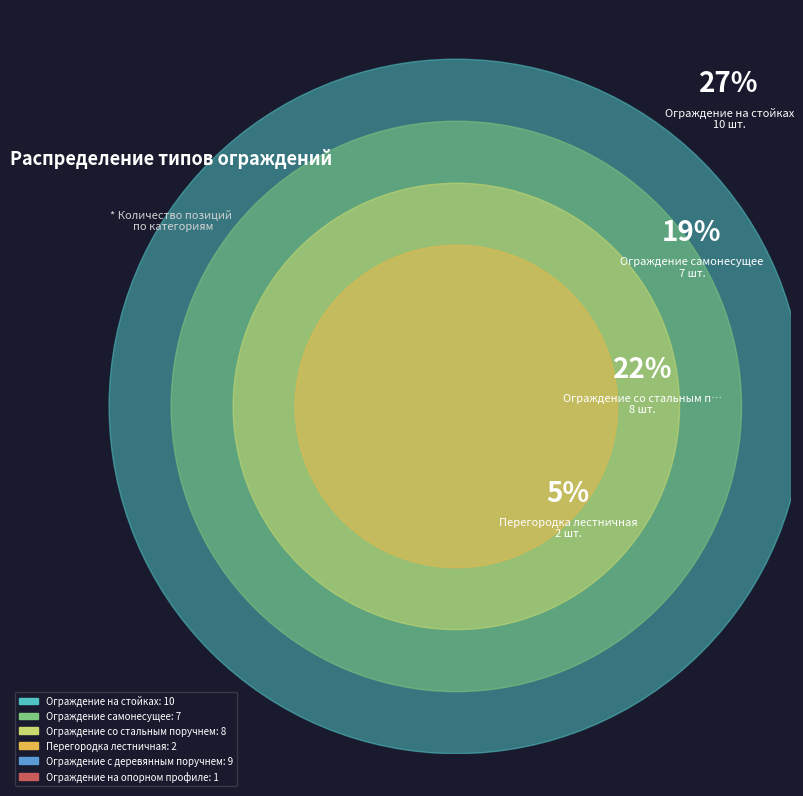

Is the sum of Ограждение со стальным поручнем and Ограждение самонесущее greater than half?

No